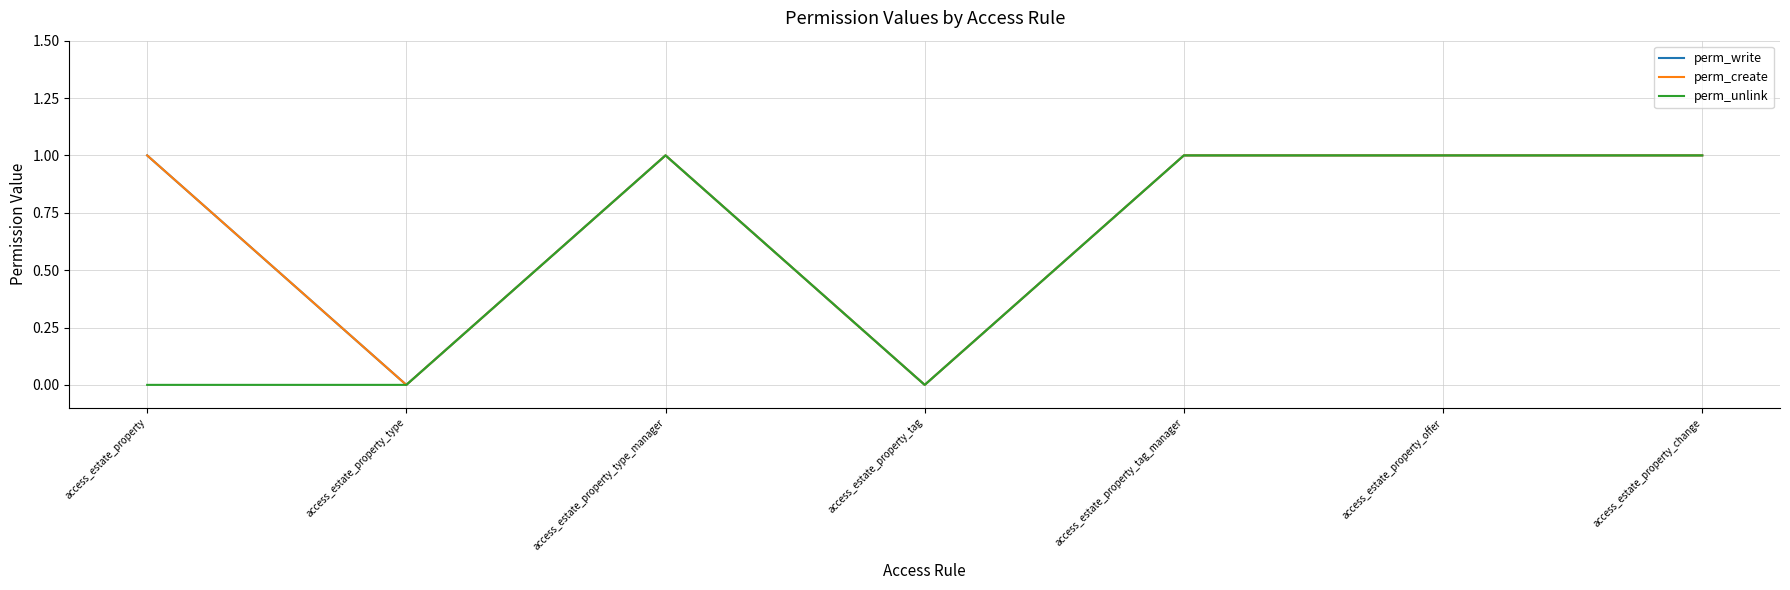

At which category is the sum across all series the highest?

access_estate_property_type_manager